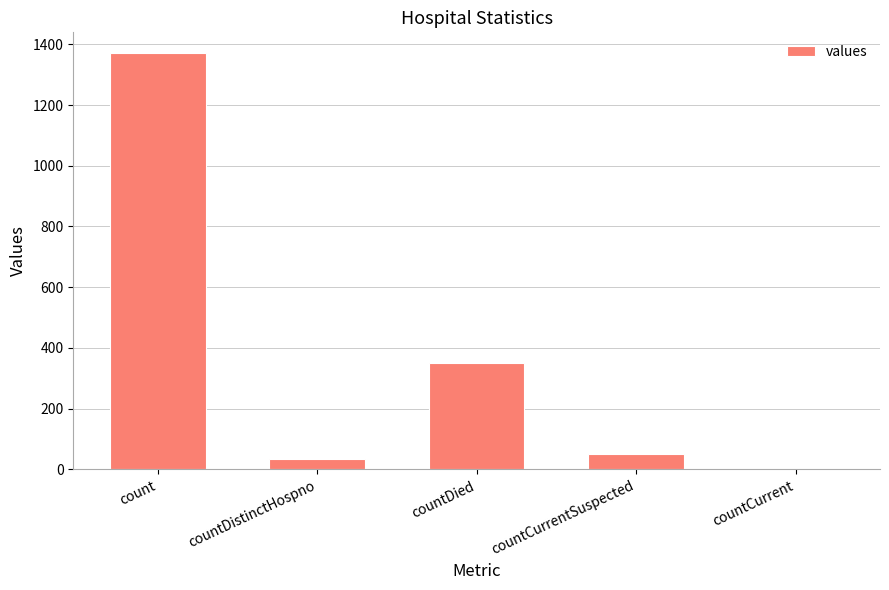

At which category does the chart reach its peak across all series?

count